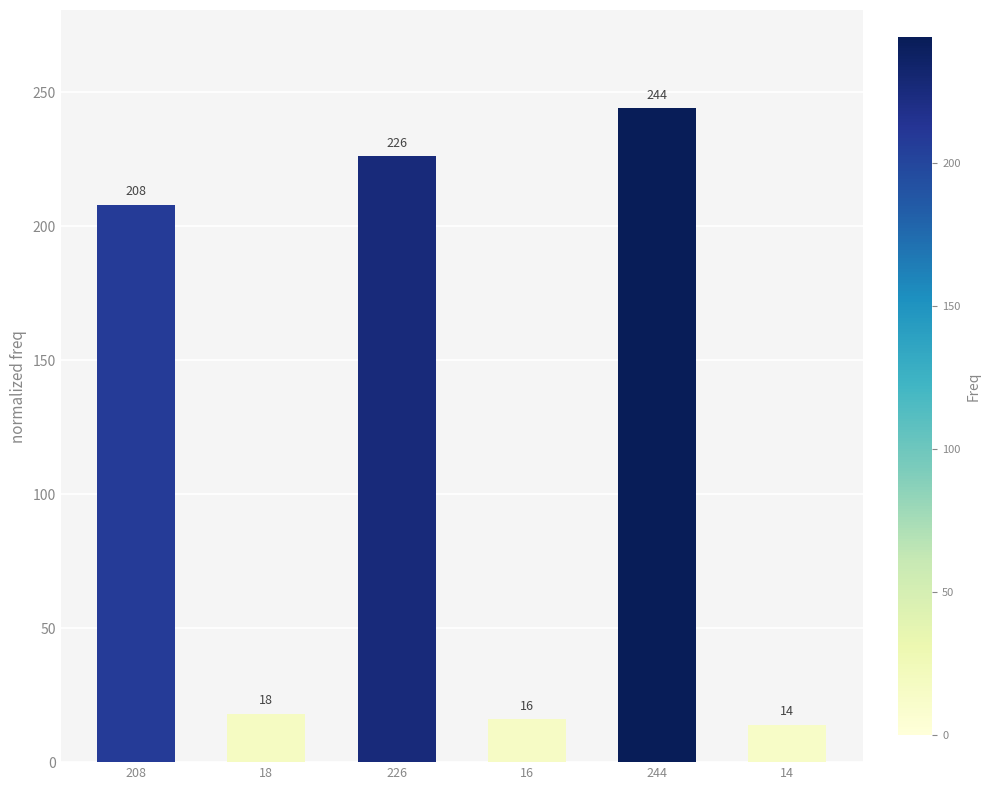

Rank the categories by value from highest to lowest.

244, 226, 208, 18, 16, 14